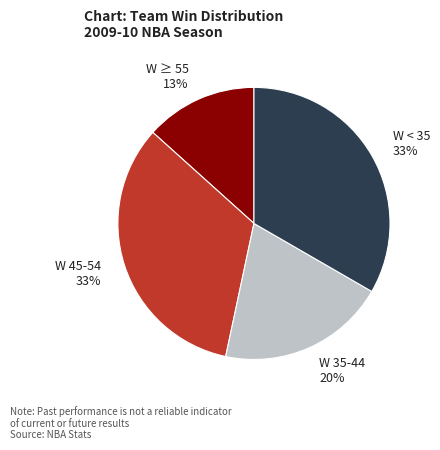

Do W 35-44 and W ≥ 55 together represent more than half of the pie?

No